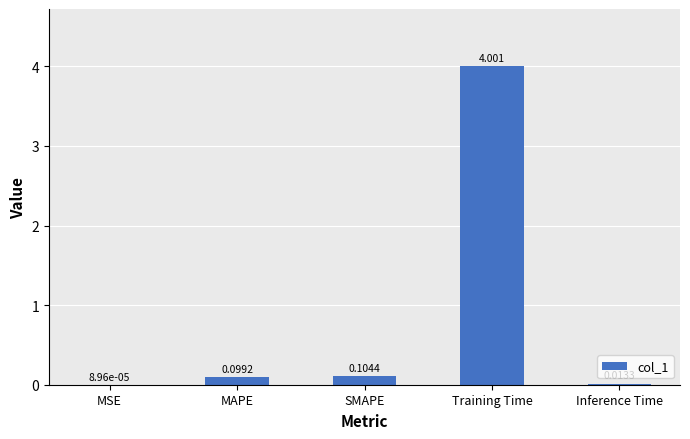

Where is the data nearest to the value 2?

SMAPE